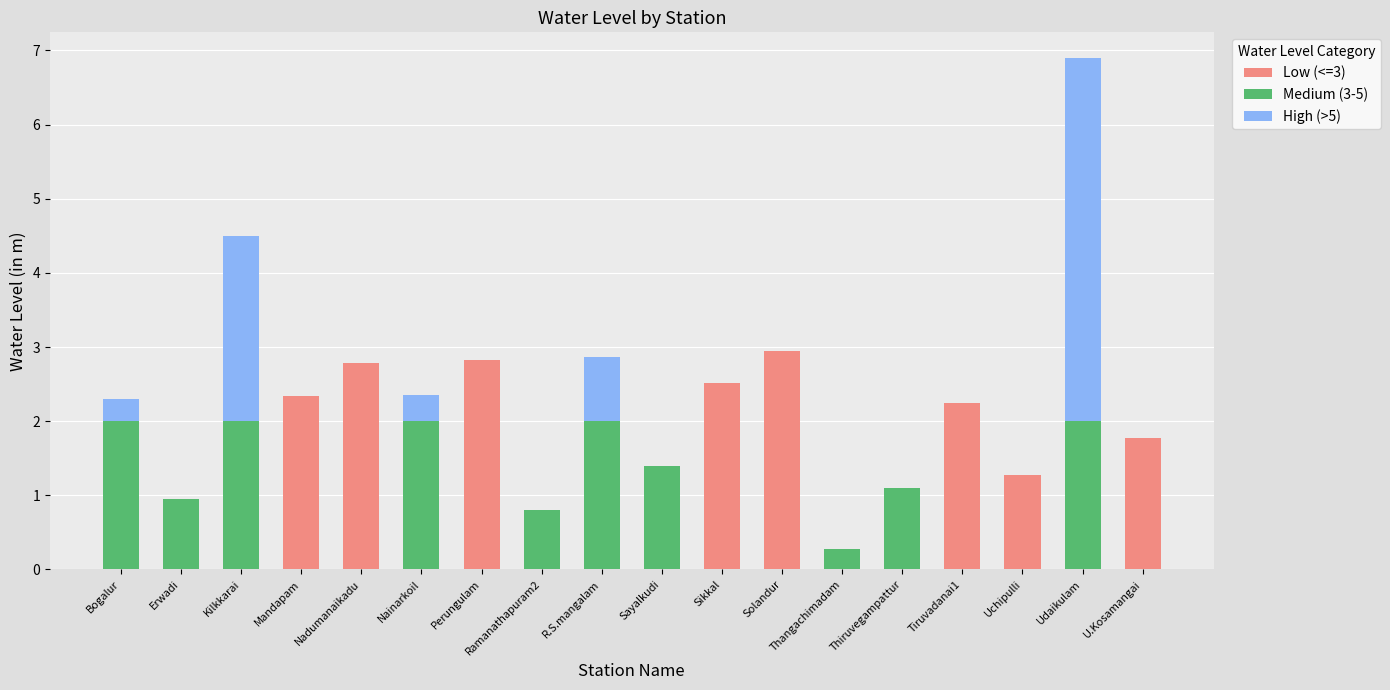

At which label is Low (<=3) closest to 1?

Uchipulli